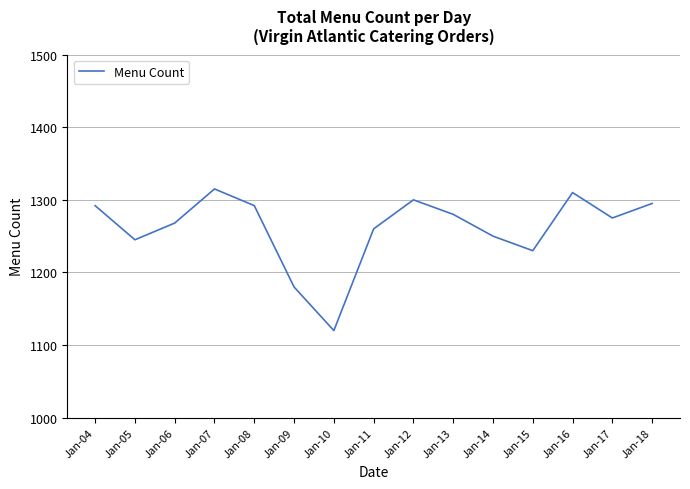

At which category does the data reach its first local peak?

Jan-07